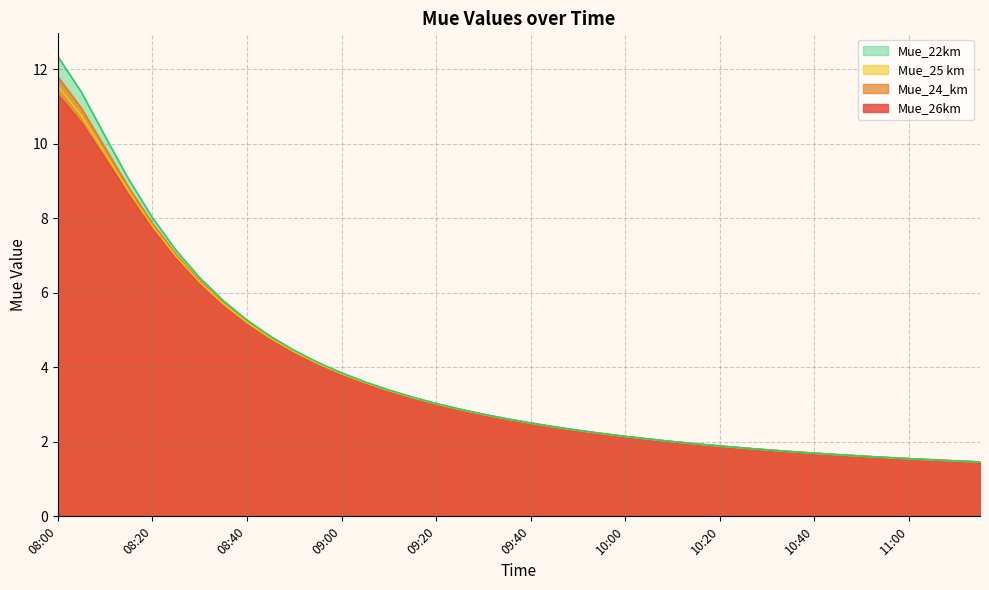

Reading left to right, what are all the values shown in this chart?

Mue_26km: 08:00=11.3	08:05=10.6	08:10=9.6	08:15=8.6	08:20=7.7	08:25=6.9	08:30=6.2	08:35=5.7	08:40=5.2	08:45=4.8	08:50=4.4	08:55=4.1	09:00=3.8	09:05=3.6	09:10=3.4	09:15=3.2	09:20=3.0	09:25=2.9	09:30=2.7	09:35=2.6	09:40=2.5	09:45=2.4	09:50=2.3	09:55=2.2	10:00=2.1	10:05=2.1	10:10=2.0	10:15=1.9	10:20=1.9	10:25=1.8	10:30=1.8	10:35=1.7	10:40=1.7	10:45=1.7	10:50=1.6	10:55=1.6	11:00=1.5	11:05=1.5	11:10=1.5	11:15=1.5
Mue_24_km: 08:00=11.8	08:05=10.9	08:10=9.9	08:15=8.8	08:20=7.9	08:25=7.0	08:30=6.3	08:35=5.7	08:40=5.2	08:45=4.8	08:50=4.4	08:55=4.1	09:00=3.8	09:05=3.6	09:10=3.4	09:15=3.2	09:20=3.0	09:25=2.9	09:30=2.7	09:35=2.6	09:40=2.5	09:45=2.4	09:50=2.3	09:55=2.2	10:00=2.1	10:05=2.1	10:10=2.0	10:15=1.9	10:20=1.9	10:25=1.8	10:30=1.8	10:35=1.7	10:40=1.7	10:45=1.7	10:50=1.6	10:55=1.6	11:00=1.5	11:05=1.5	11:10=1.5	11:15=1.5
Mue_25 km: 08:00=11.6	08:05=10.8	08:10=9.7	08:15=8.7	08:20=7.8	08:25=7.0	08:30=6.3	08:35=5.7	08:40=5.2	08:45=4.8	08:50=4.4	08:55=4.1	09:00=3.8	09:05=3.6	09:10=3.4	09:15=3.2	09:20=3.0	09:25=2.9	09:30=2.7	09:35=2.6	09:40=2.5	09:45=2.4	09:50=2.3	09:55=2.2	10:00=2.1	10:05=2.1	10:10=2.0	10:15=1.9	10:20=1.9	10:25=1.8	10:30=1.8	10:35=1.7	10:40=1.7	10:45=1.7	10:50=1.6	10:55=1.6	11:00=1.5	11:05=1.5	11:10=1.5	11:15=1.5
Mue_22km: 08:00=12.3	08:05=11.4	08:10=10.2	08:15=9.0	08:20=8.0	08:25=7.1	08:30=6.4	08:35=5.8	08:40=5.3	08:45=4.8	08:50=4.5	08:55=4.1	09:00=3.9	09:05=3.6	09:10=3.4	09:15=3.2	09:20=3.0	09:25=2.9	09:30=2.7	09:35=2.6	09:40=2.5	09:45=2.4	09:50=2.3	09:55=2.2	10:00=2.1	10:05=2.1	10:10=2.0	10:15=1.9	10:20=1.9	10:25=1.8	10:30=1.8	10:35=1.7	10:40=1.7	10:45=1.7	10:50=1.6	10:55=1.6	11:00=1.5	11:05=1.5	11:10=1.5	11:15=1.5